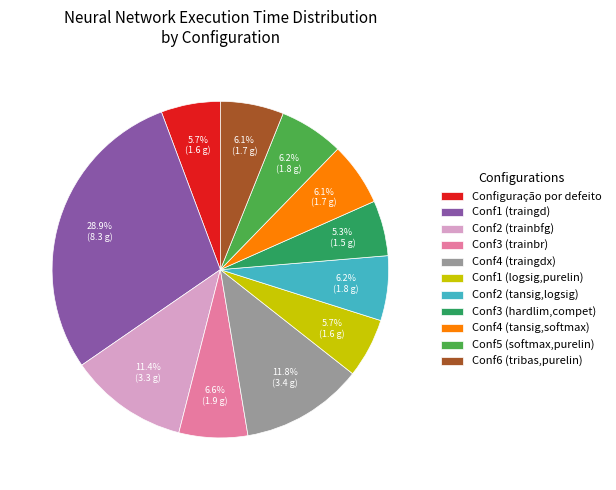

Is it true that Conf2 (trainbfg) is 1% of the pie?

False